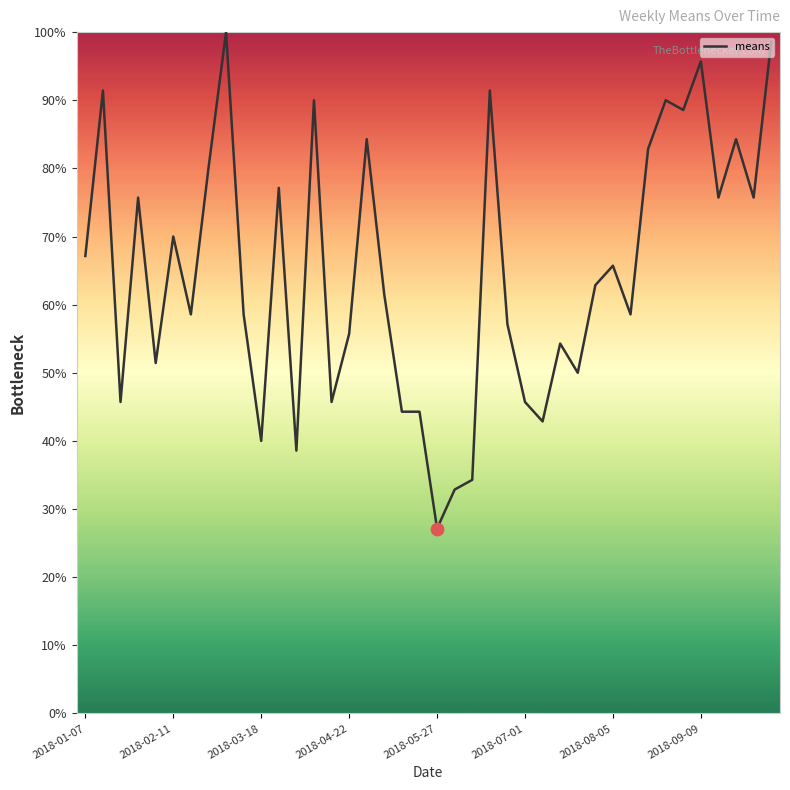

What is the maximum value shown in the chart?

100.0